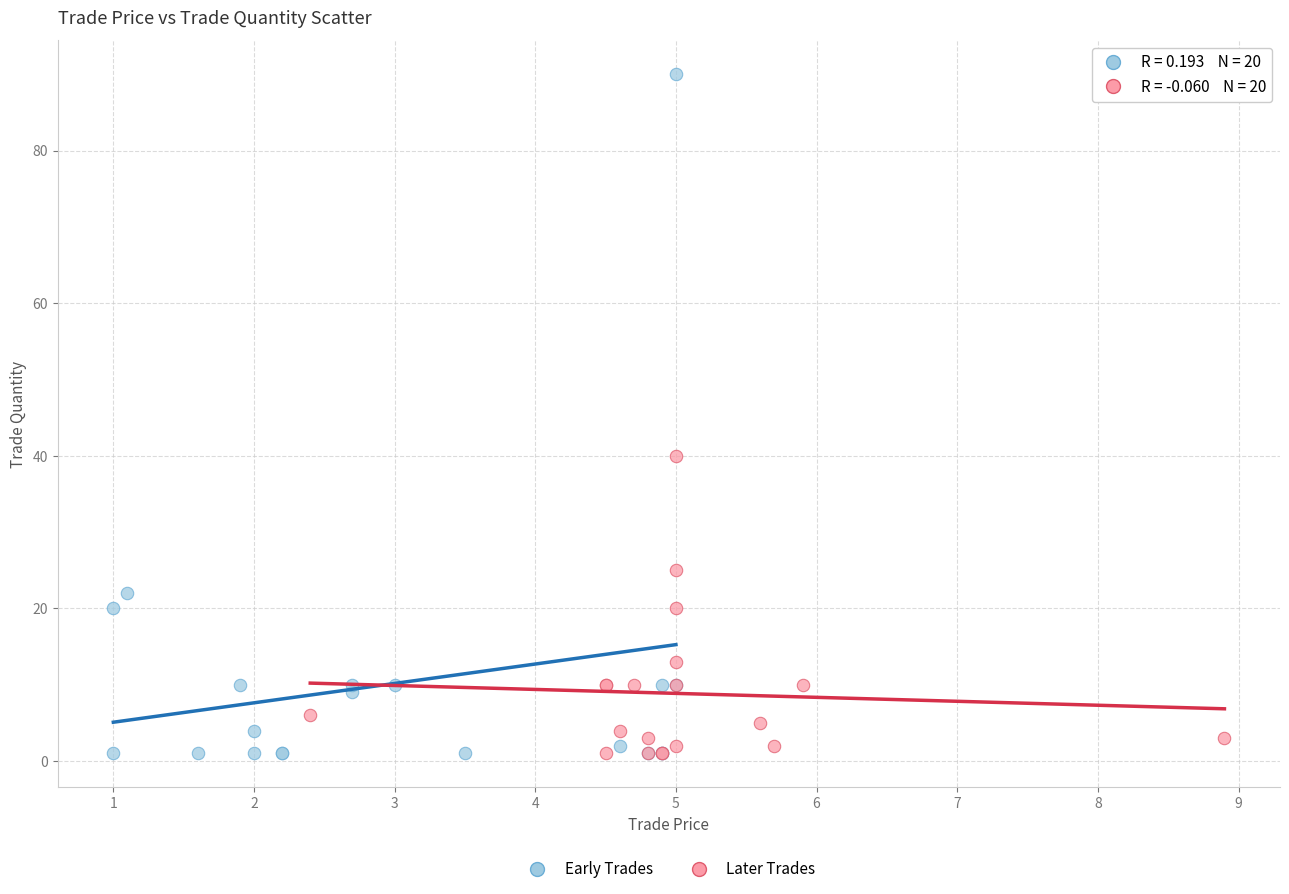

Which series reaches the maximum Y coordinate?

Early Trades